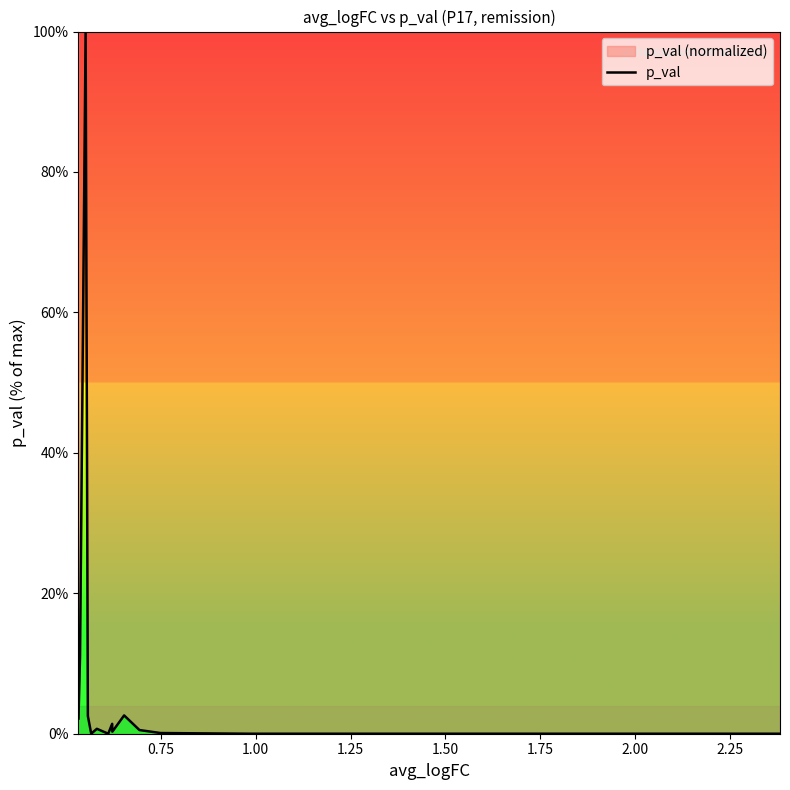

What is the difference between the maximum and minimum values?

100.0